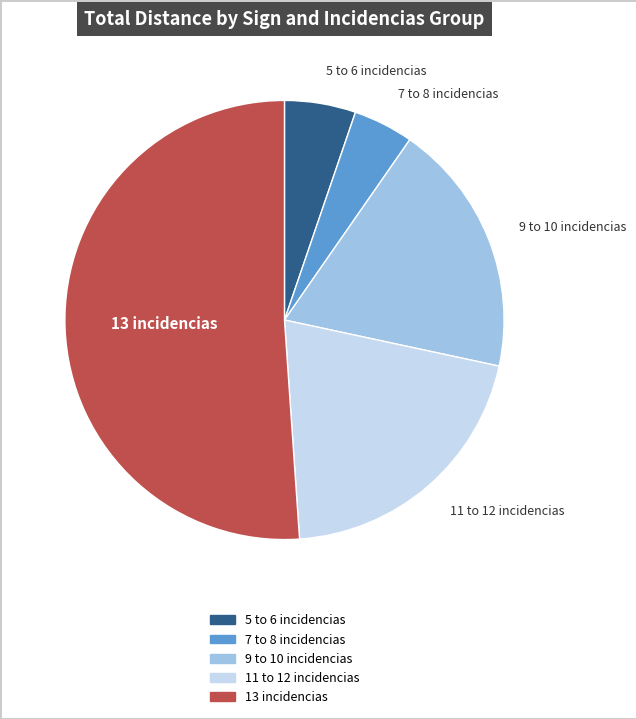

Is there any slice that represents more than half of the pie?

Yes